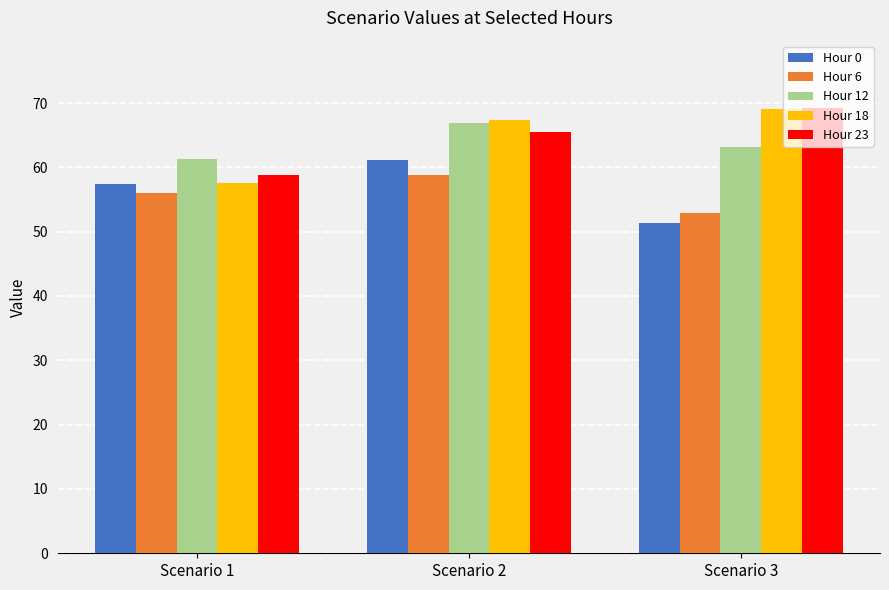

At which category is the sum across all series the highest?

Scenario 2